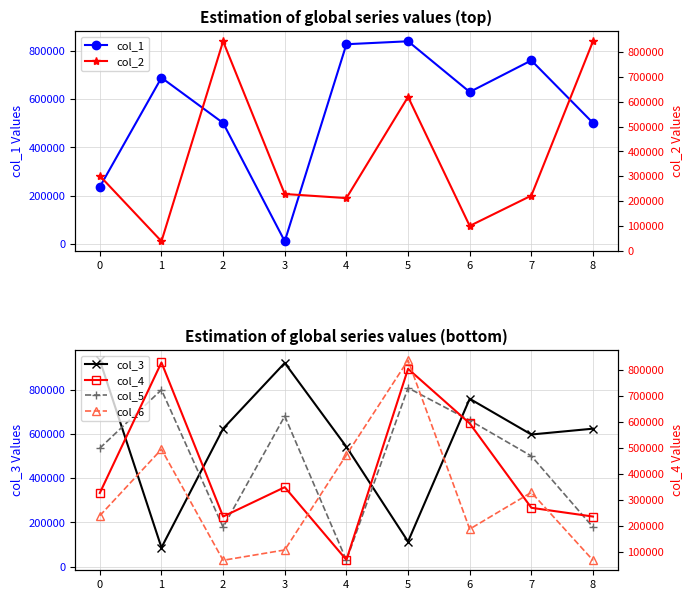

How many times do col_5 and col_6 cross each other?

2